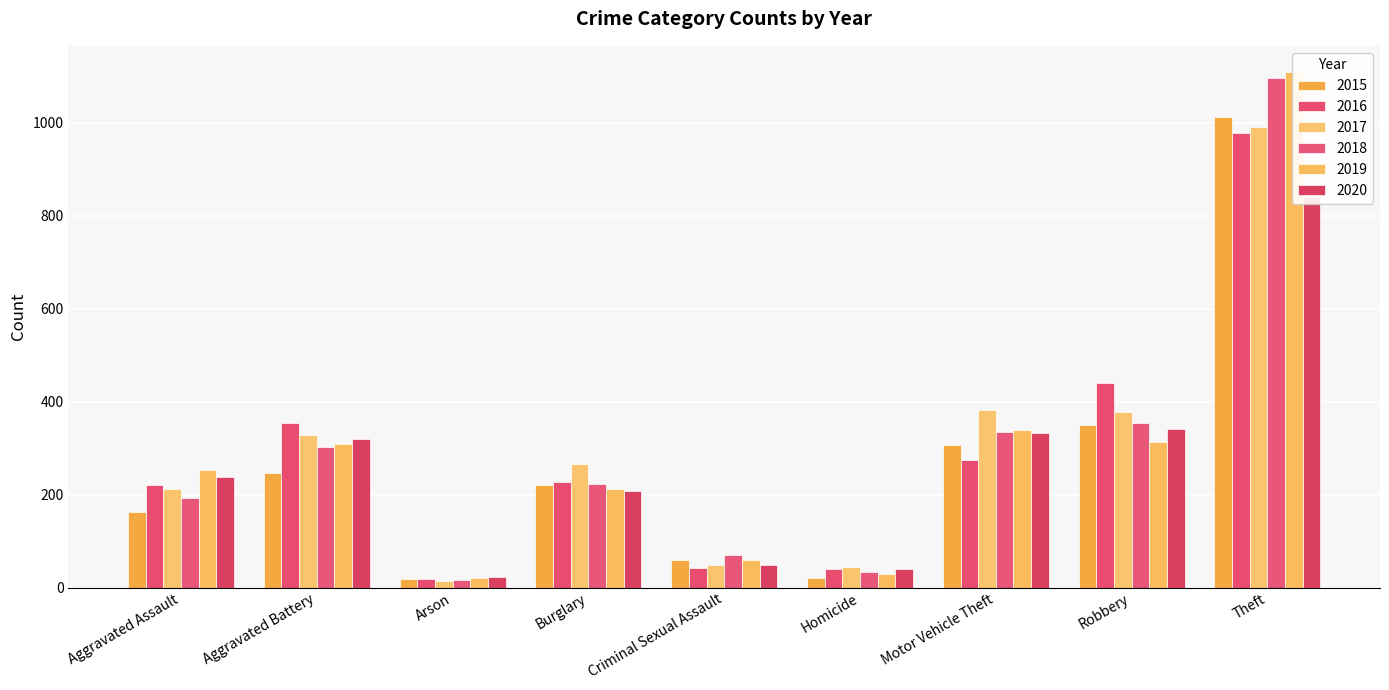

Which series has the largest total across all categories?

2017